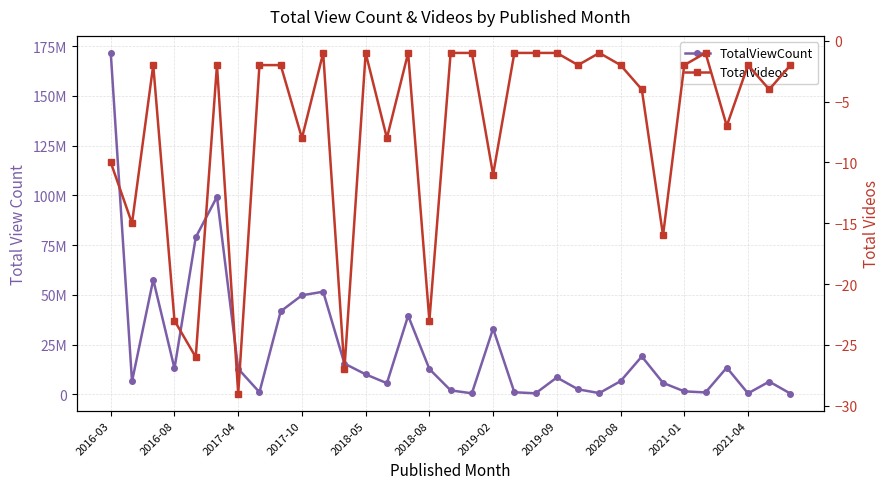

What is the average value of the TotalViewCount series?

23375078